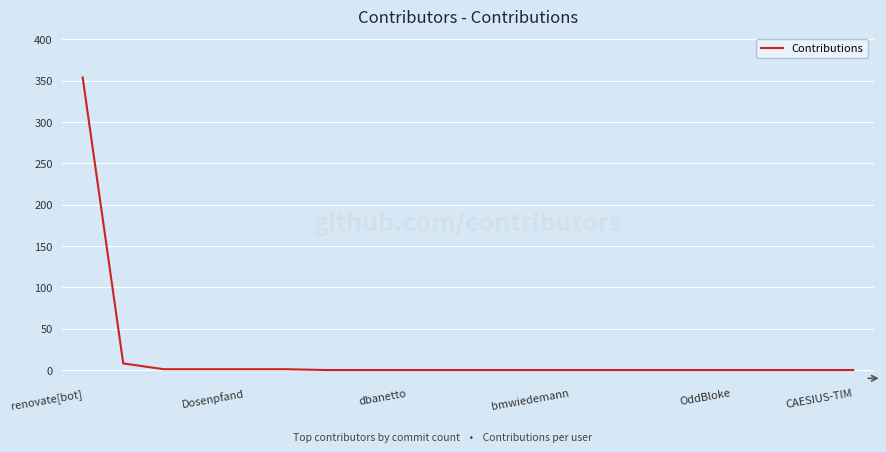

What is the maximum value shown in the chart?

354